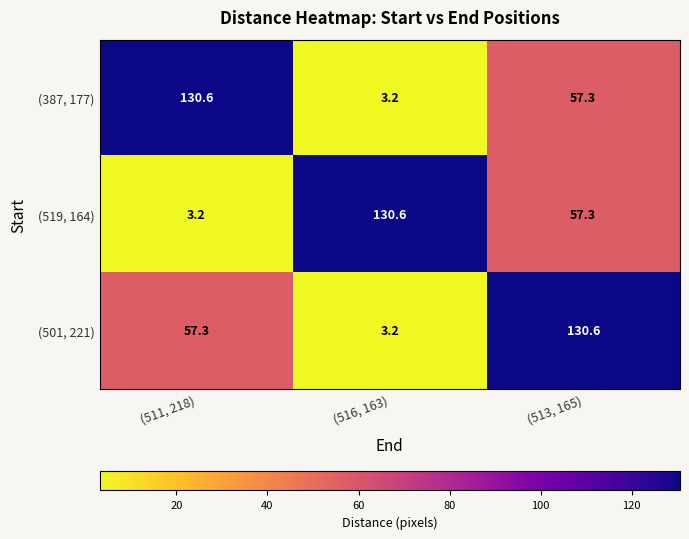

Rank the series at (511, 218) from lowest to highest value.

(519, 164), (501, 221), (387, 177)